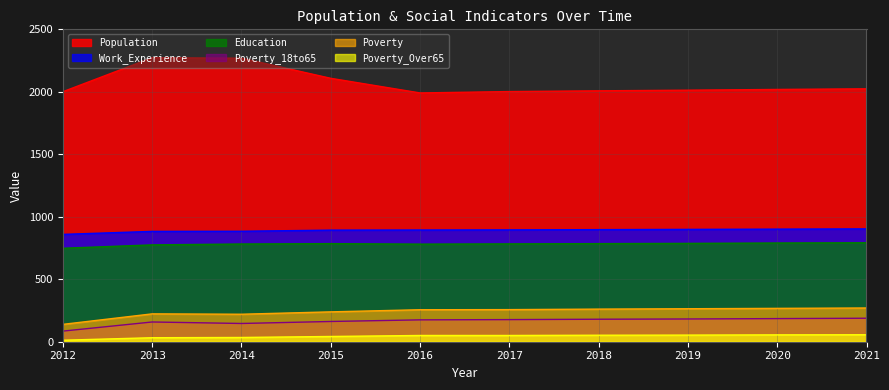

Where is the first local maximum for Poverty_18to65?

2013